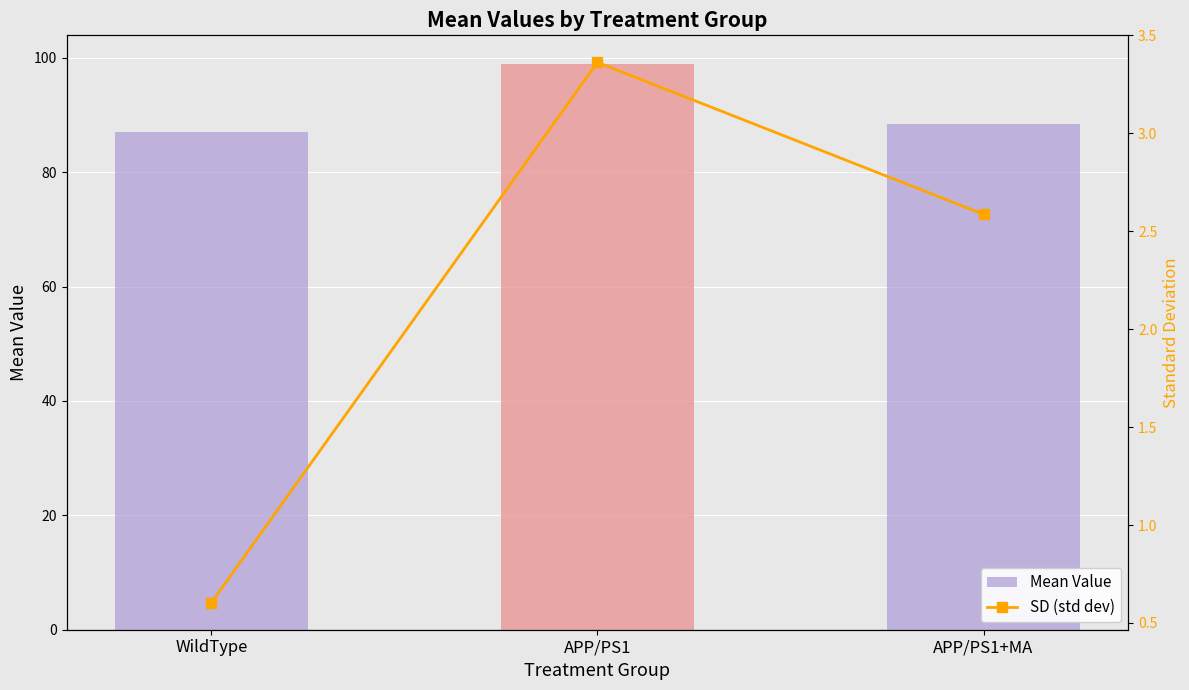

What is the label of the 2nd bar from the left?

APP/PS1